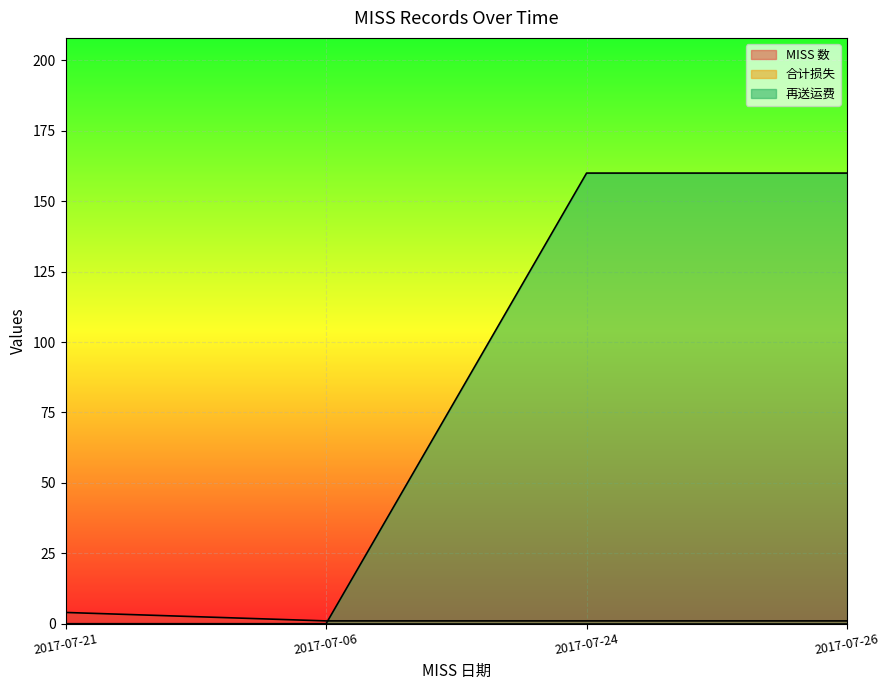

How many data points in 再送运费 are less than 160?

2